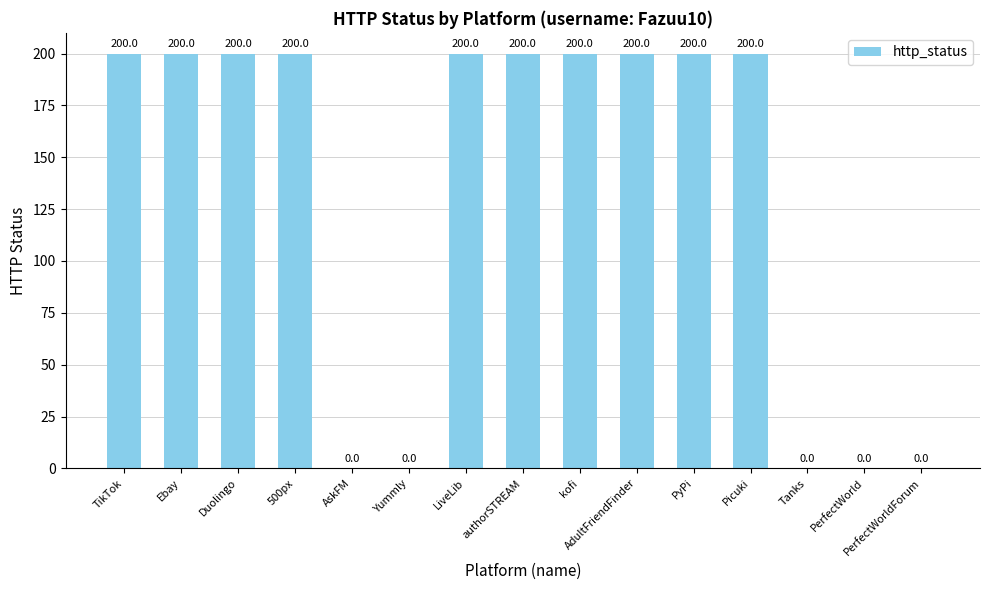

True or false: the data shows 0 at PerfectWorldForum.

True